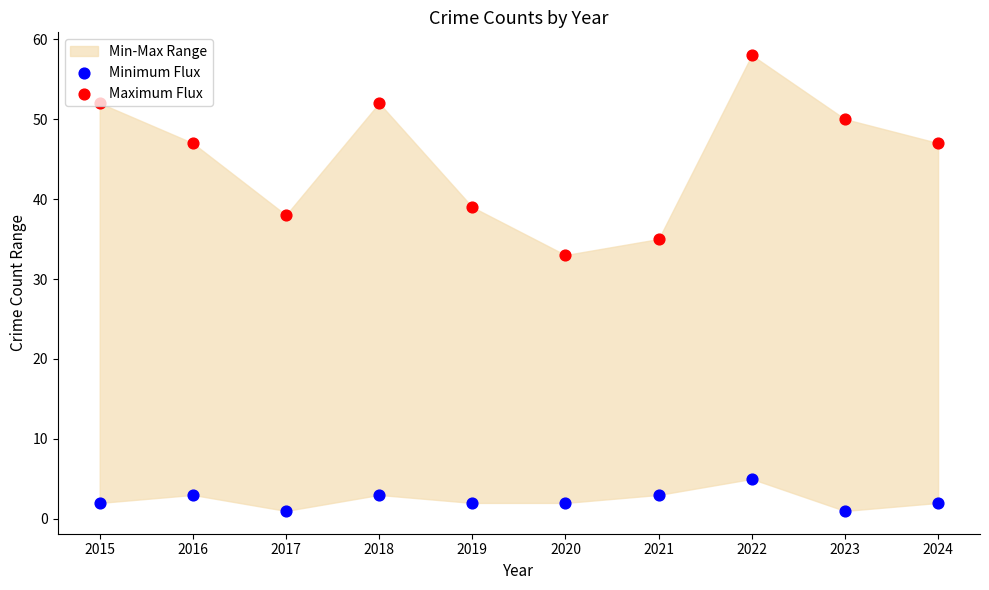

What is the total value across all series at 2020?

35